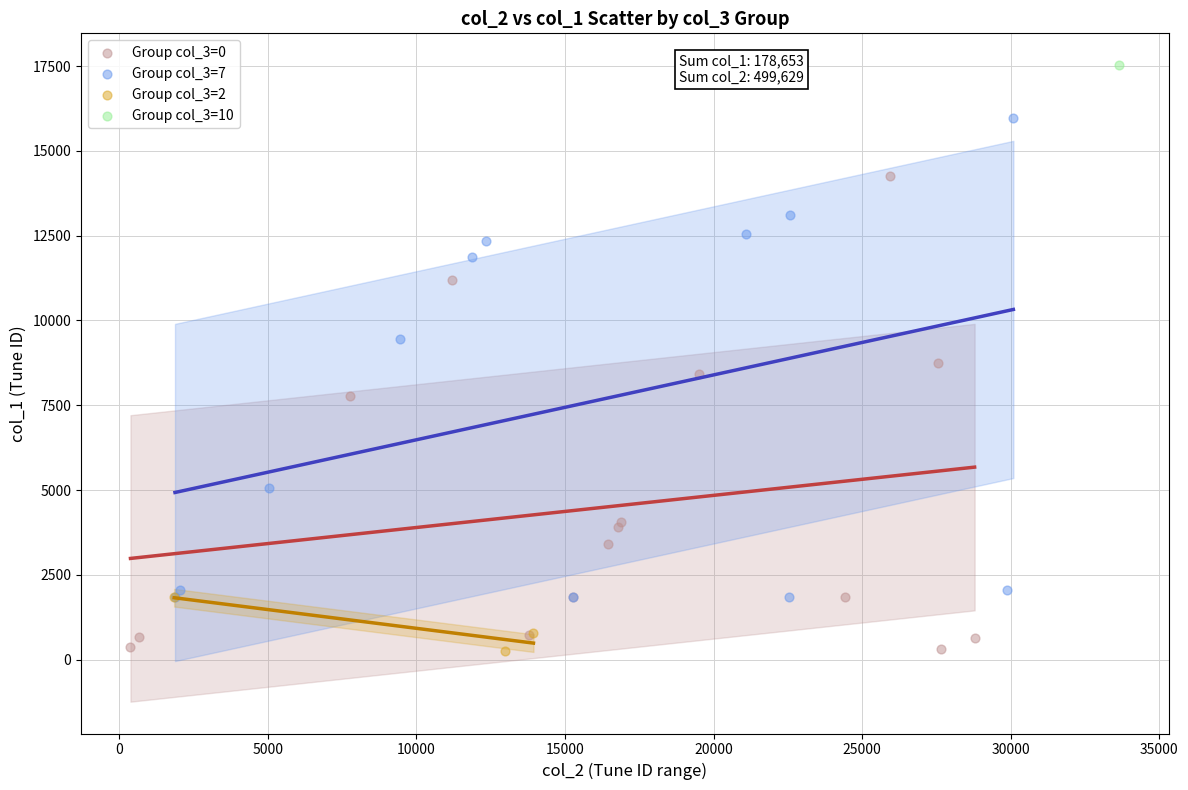

What are all the series names shown in the legend?

Group col_3=0, Group col_3=7, Group col_3=2, Group col_3=10